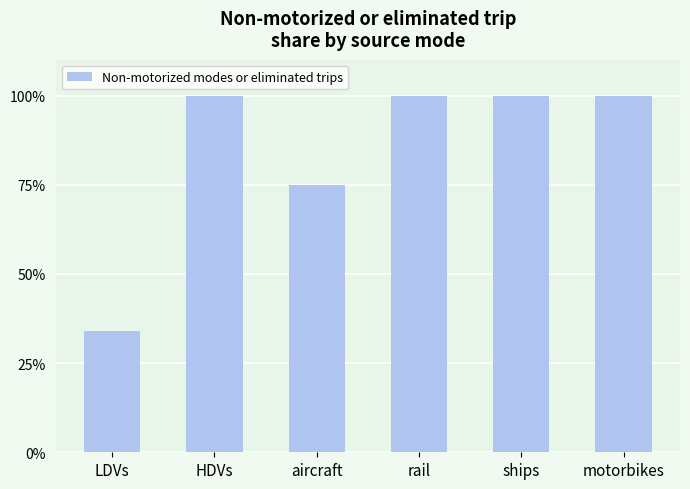

The chart shows a value of 1.5 at rail. True or false?

False